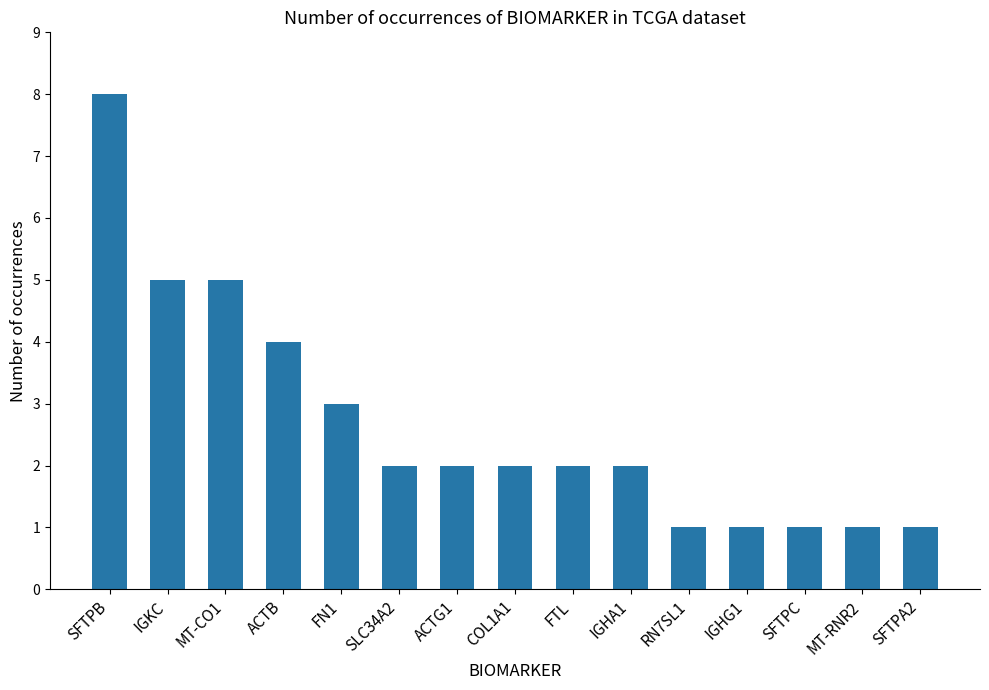

What is the difference between the maximum and second lowest values?

7